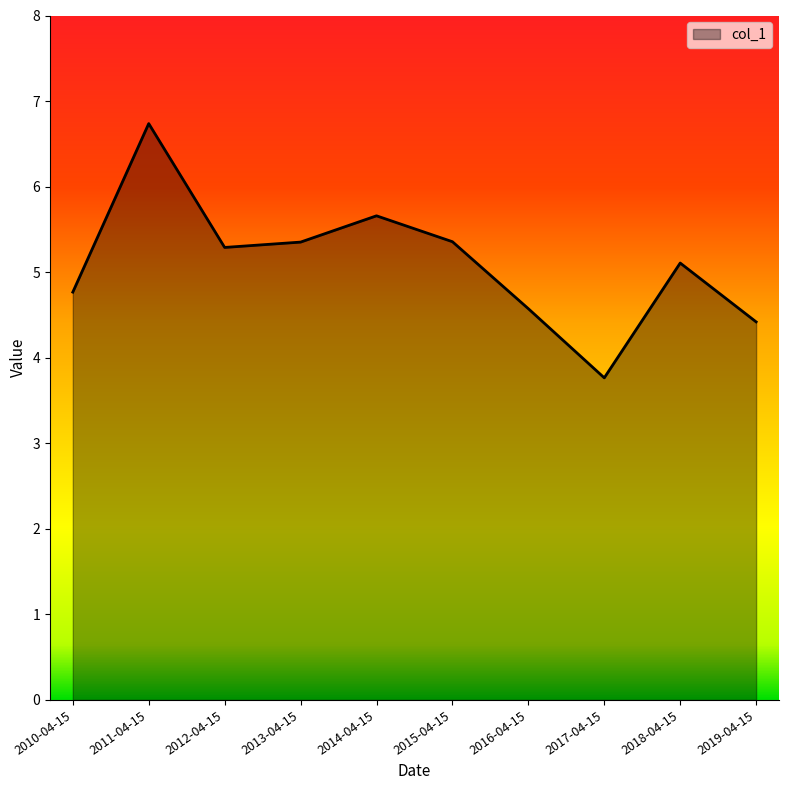

True or false: the data shows 2.4 at 2017-04-15.

False